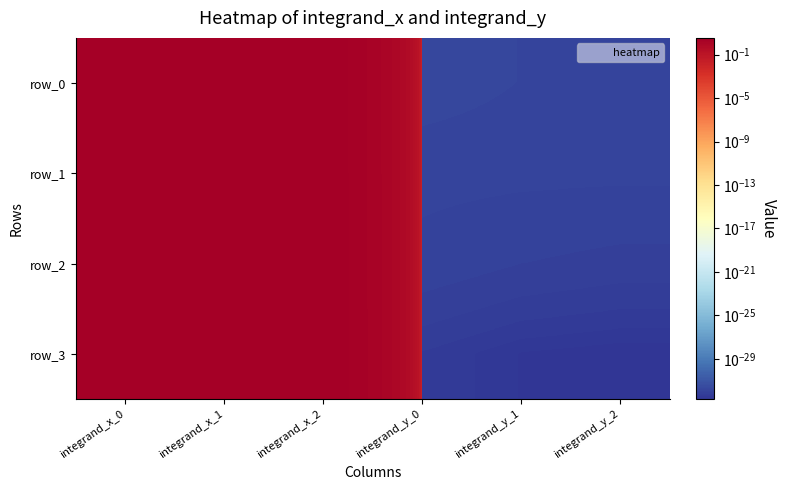

Which category has the lowest value in the row_0 series?

integrand_y_2